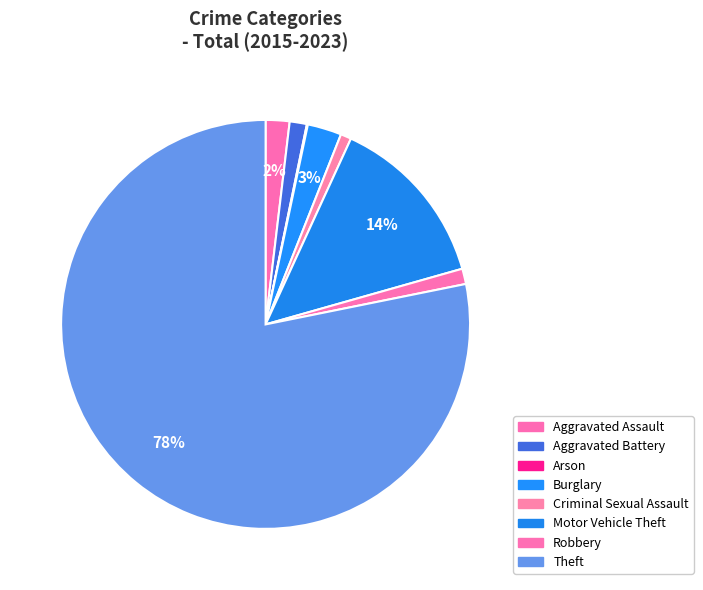

Is there any slice that represents more than half of the pie?

Yes